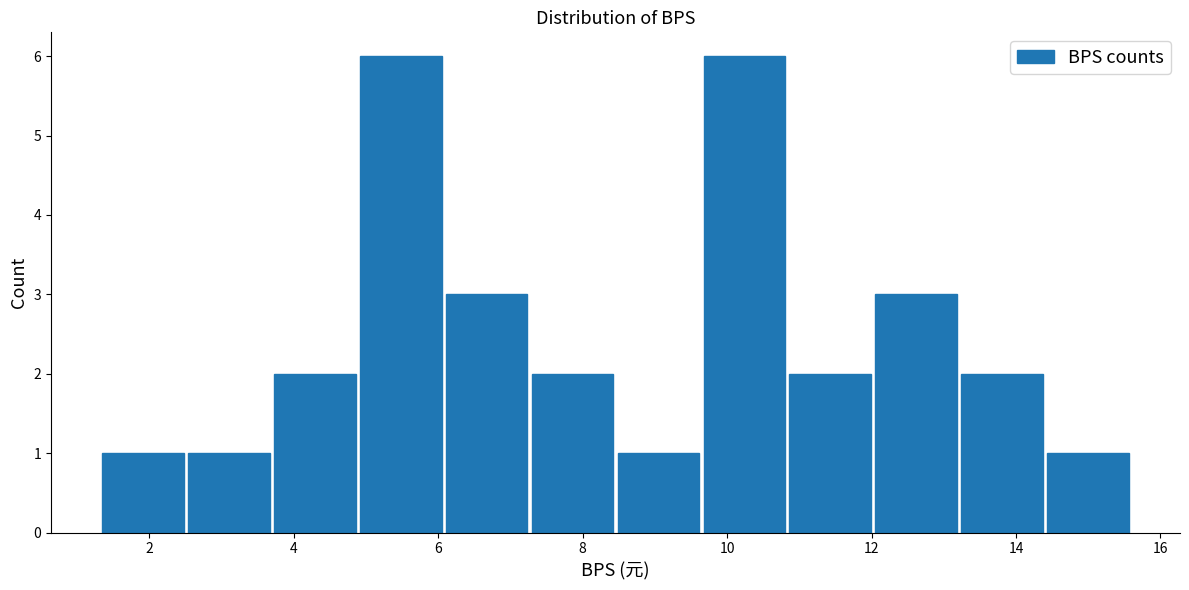

How tall is the bar that spans 3.8 to 5.0 on the x-axis? Neither the bar edges nor the heights are printed on the chart, so give them approximately, as read against the axes.

2